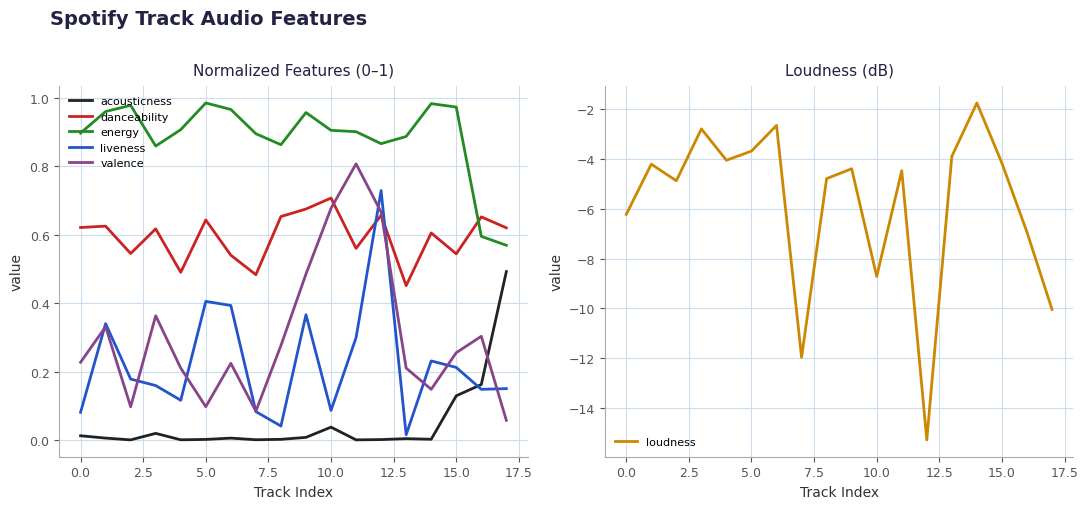

True or false: loudness and liveness intersect in this chart.

False